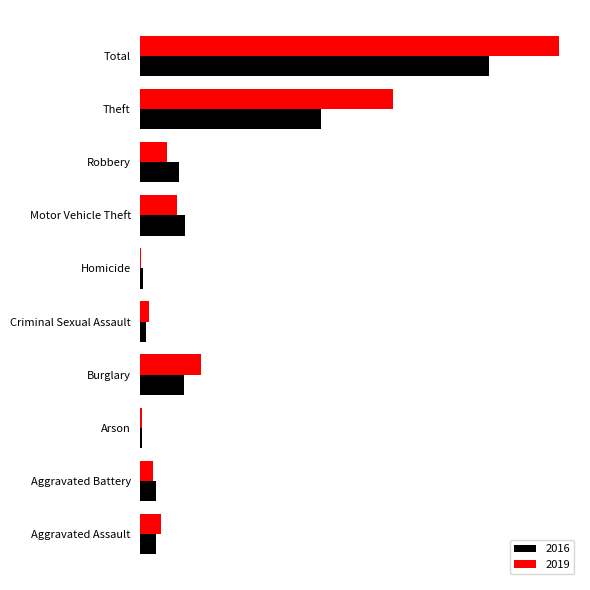

True or false: 2016 has a value of 34 at Aggravated Battery.

False